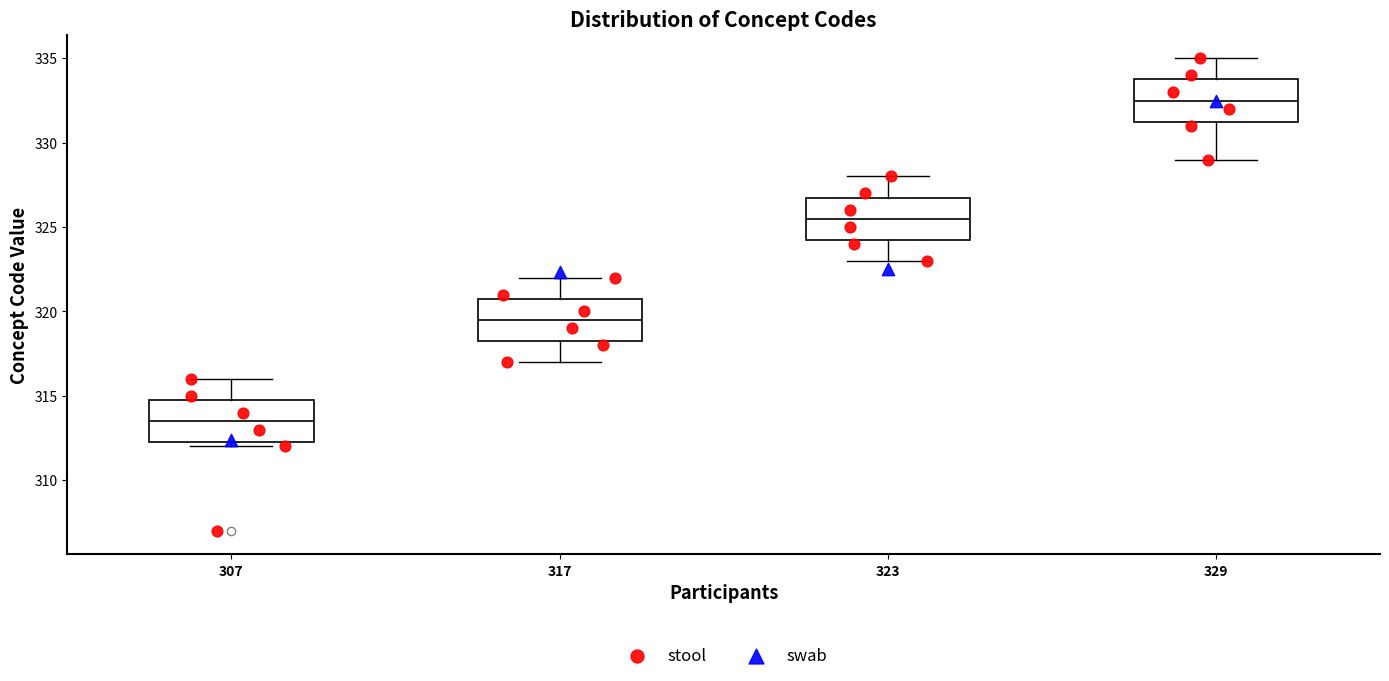

Which box has the lowest median line?

307